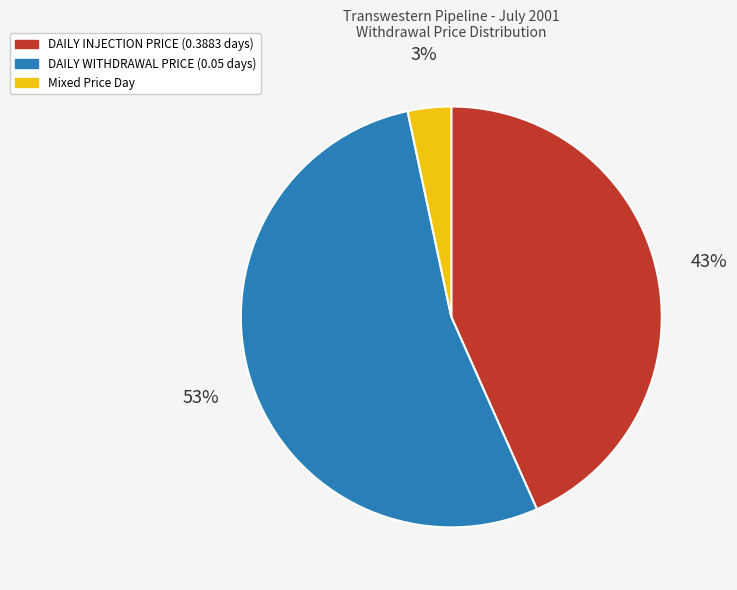

True or false: DAILY WITHDRAWAL PRICE (0.05 days) accounts for 45% of the total.

False